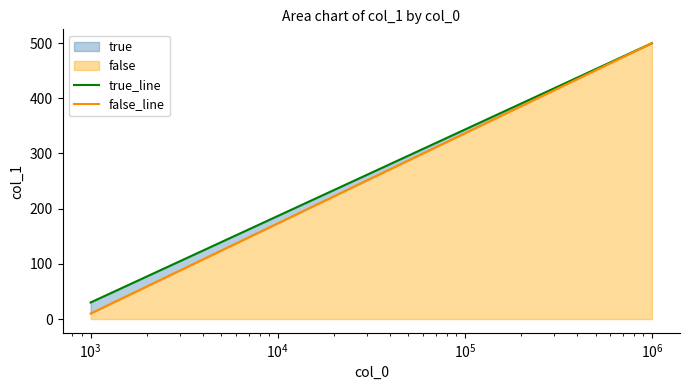

What is the difference between the maximum and minimum values in the false series?

490